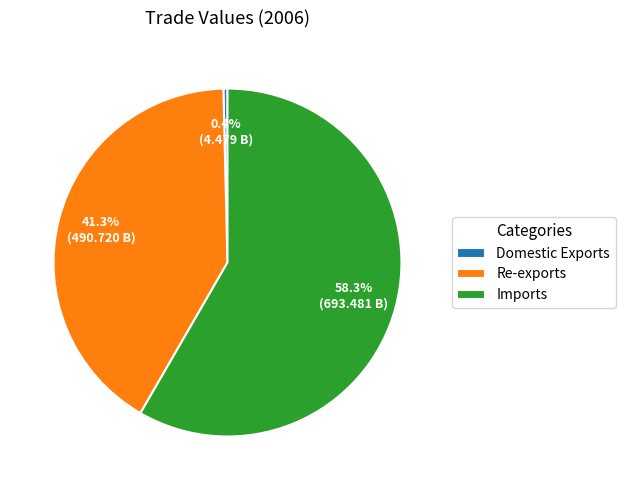

Which category has the biggest portion of the pie?

Imports